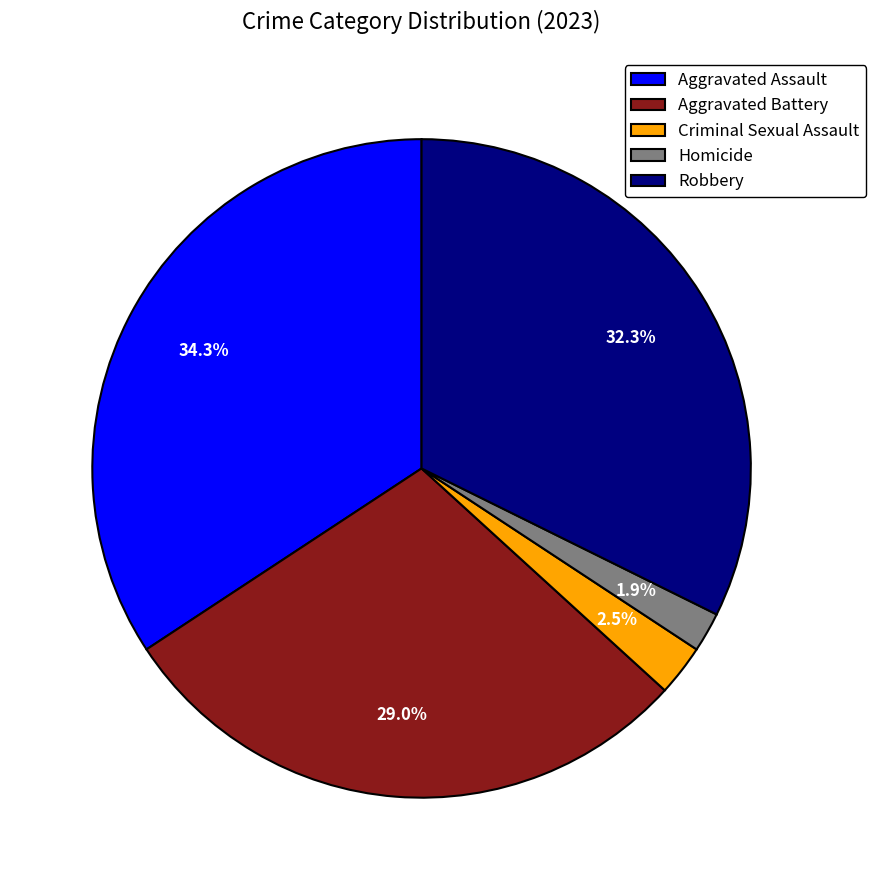

How many slices are in this pie chart?

5